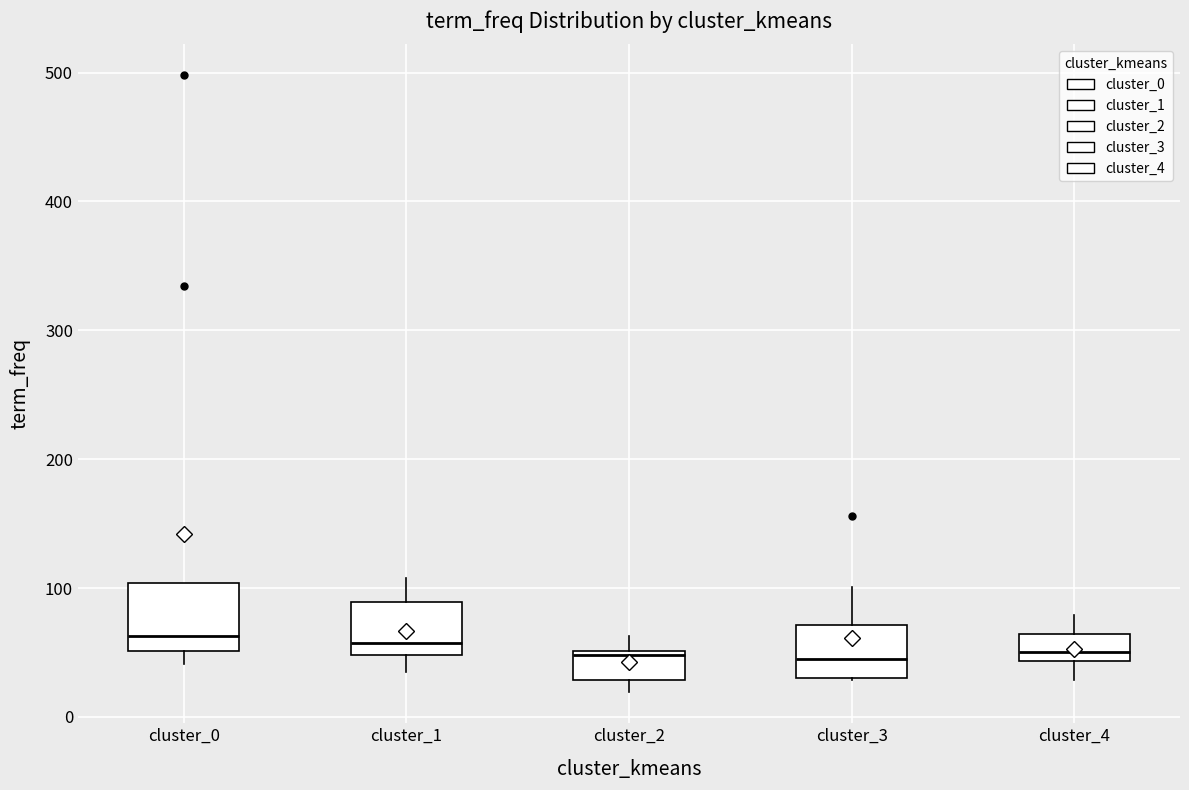

Where does the upper whisker of the box for cluster_3 end on the y-axis? The values are not printed on the chart, so give them approximately, as read against the axis.

100